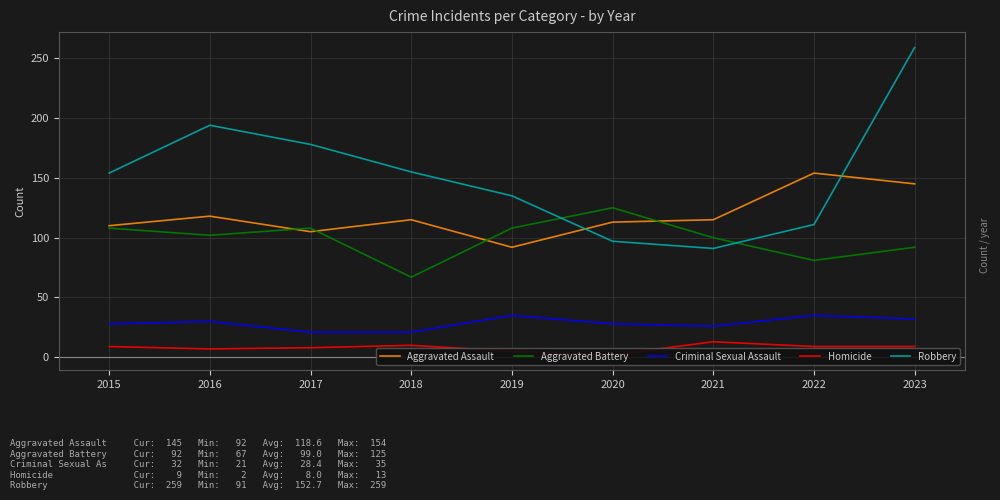

How many interior local valleys does the Aggravated Battery series have?

3